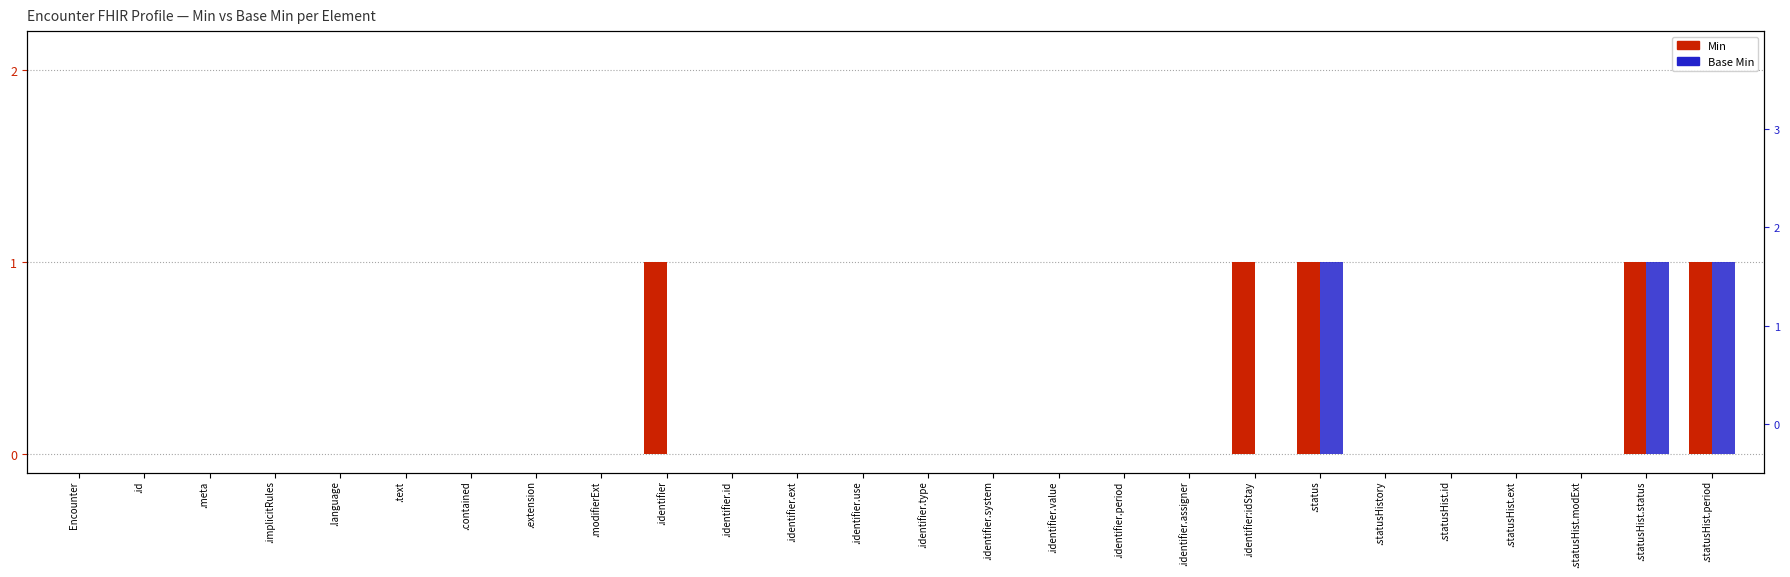

What are all the series names shown in the legend?

Min, Base Min